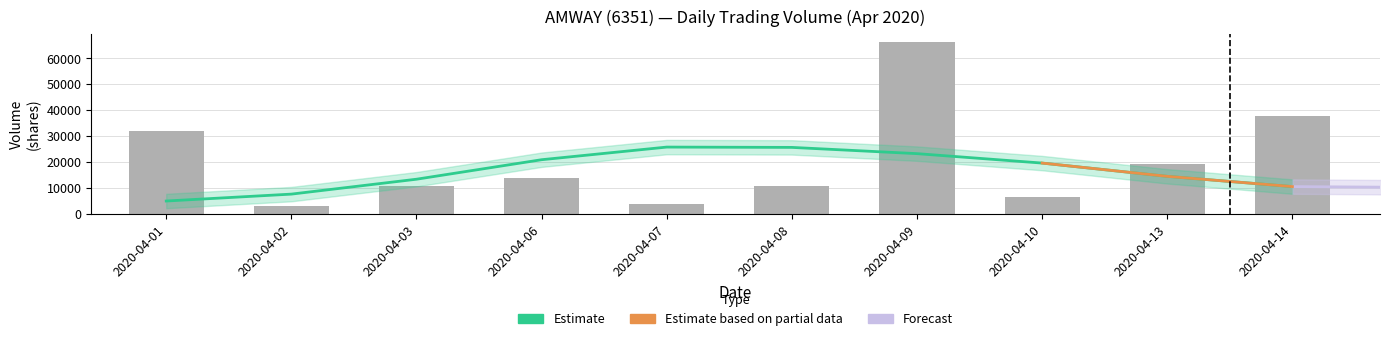

The chart shows a value of 88160 at 2020-04-09. True or false?

False